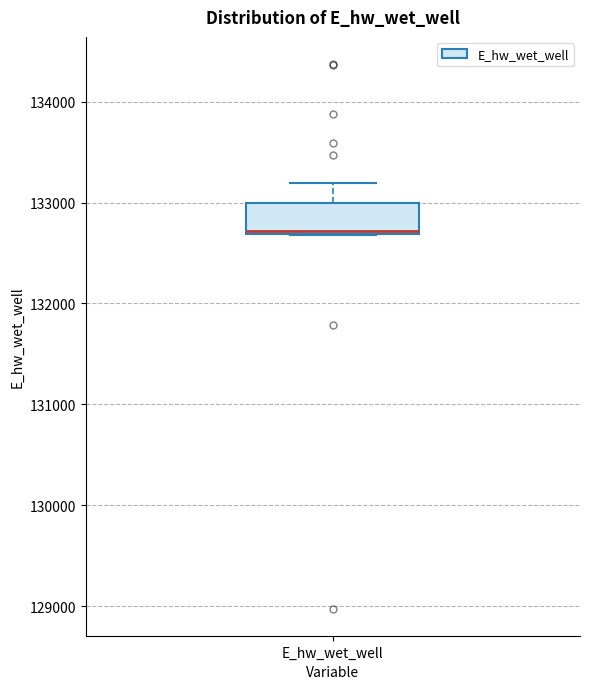

Read this box plot against the y-axis: the position of the median line, the range covered by the box, and the ends of both whiskers. The values are not printed on the chart, so give them approximately, as read against the axis.

median 132700, box 132700 to 133000, whiskers 132700 to 133200